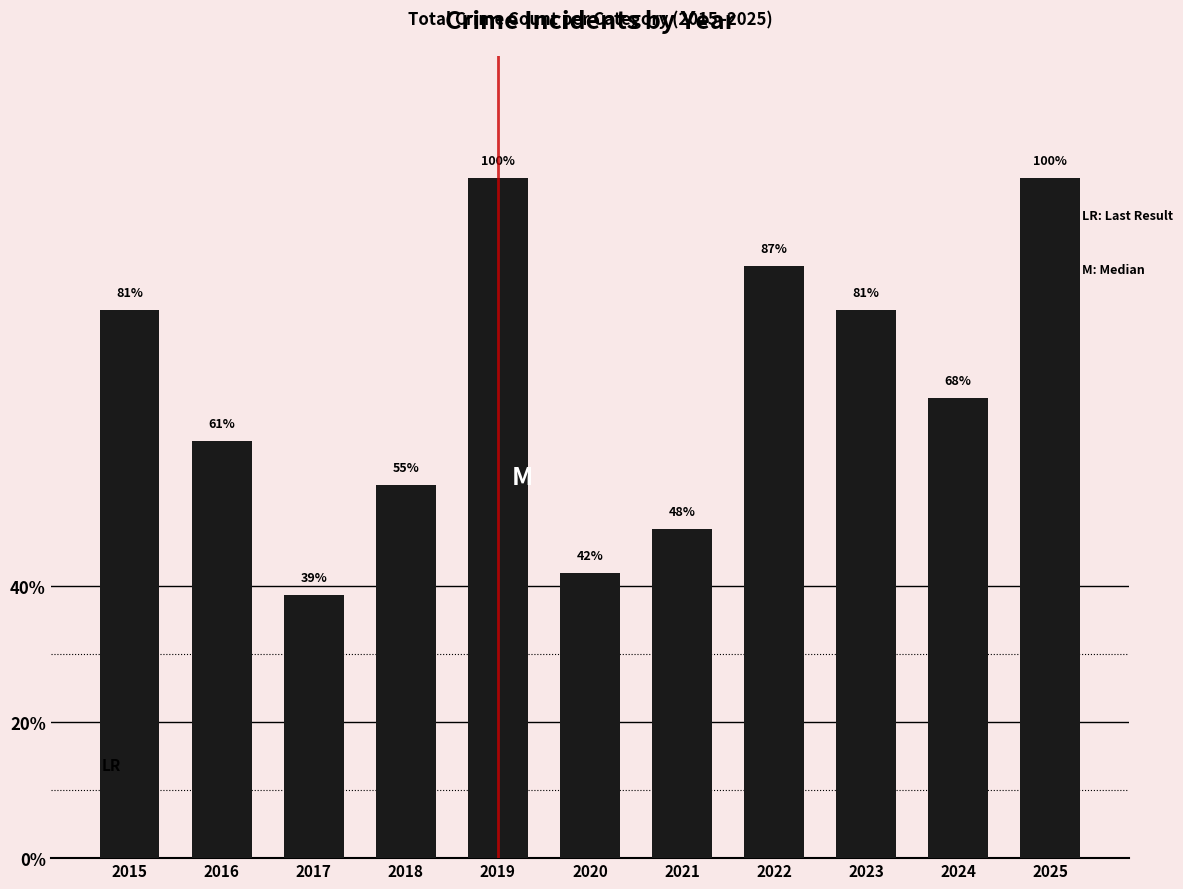

Does the chart contain any negative values?

No